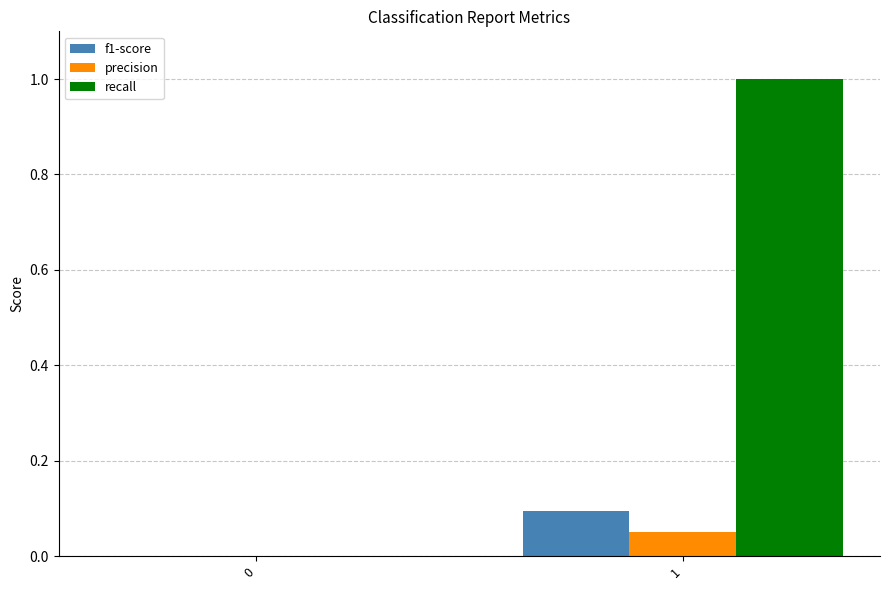

Count the number of categories in the chart.

2